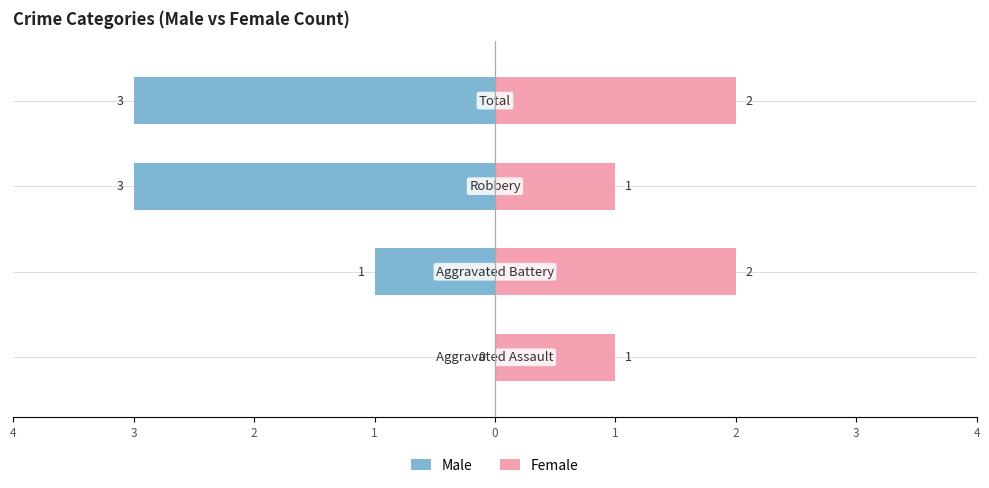

Are the bars horizontal?

Yes